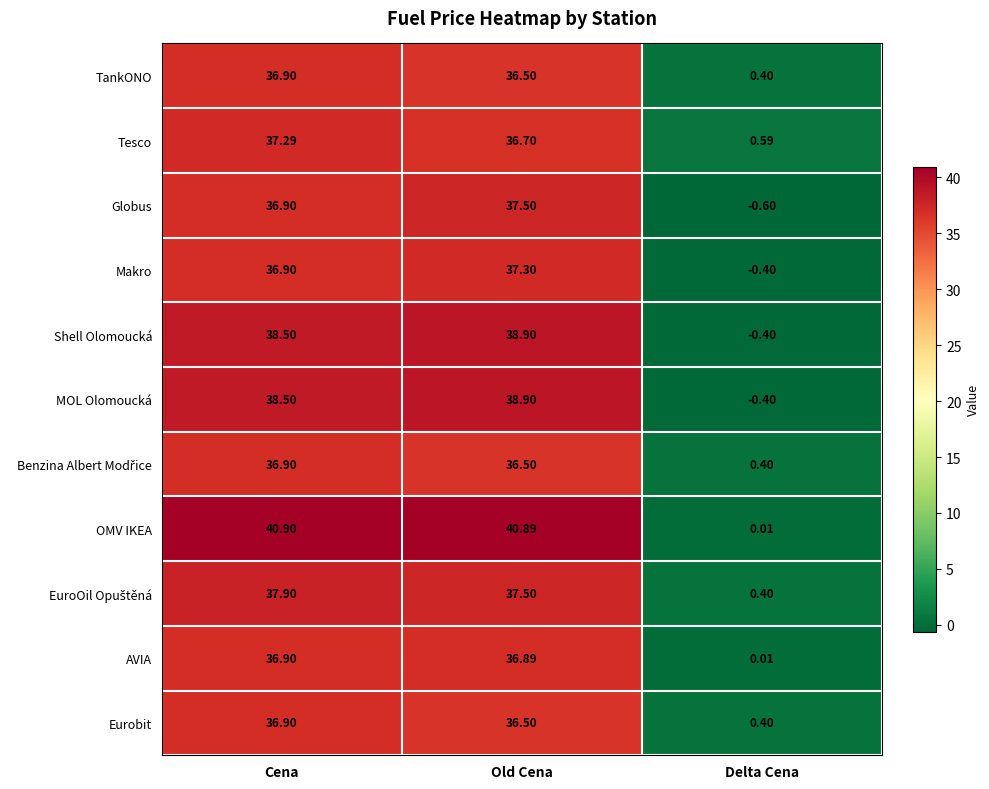

Where does the Makro series first go above 36?

Cena